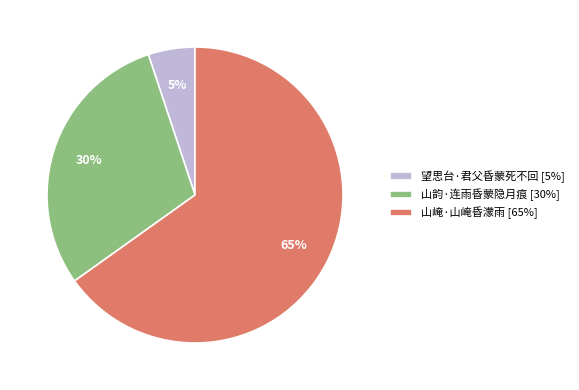

What is the smallest slice in the pie chart?

望思台·君父昏蒙死不回